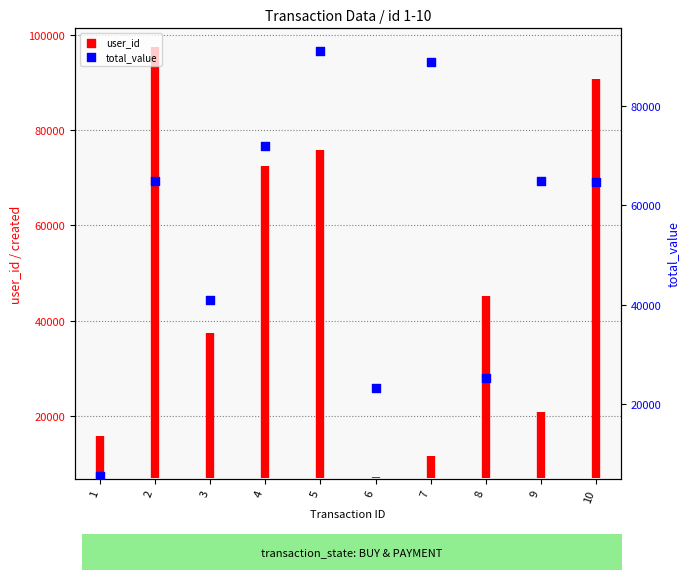

What is the change in value from 8 to 9?

+39791